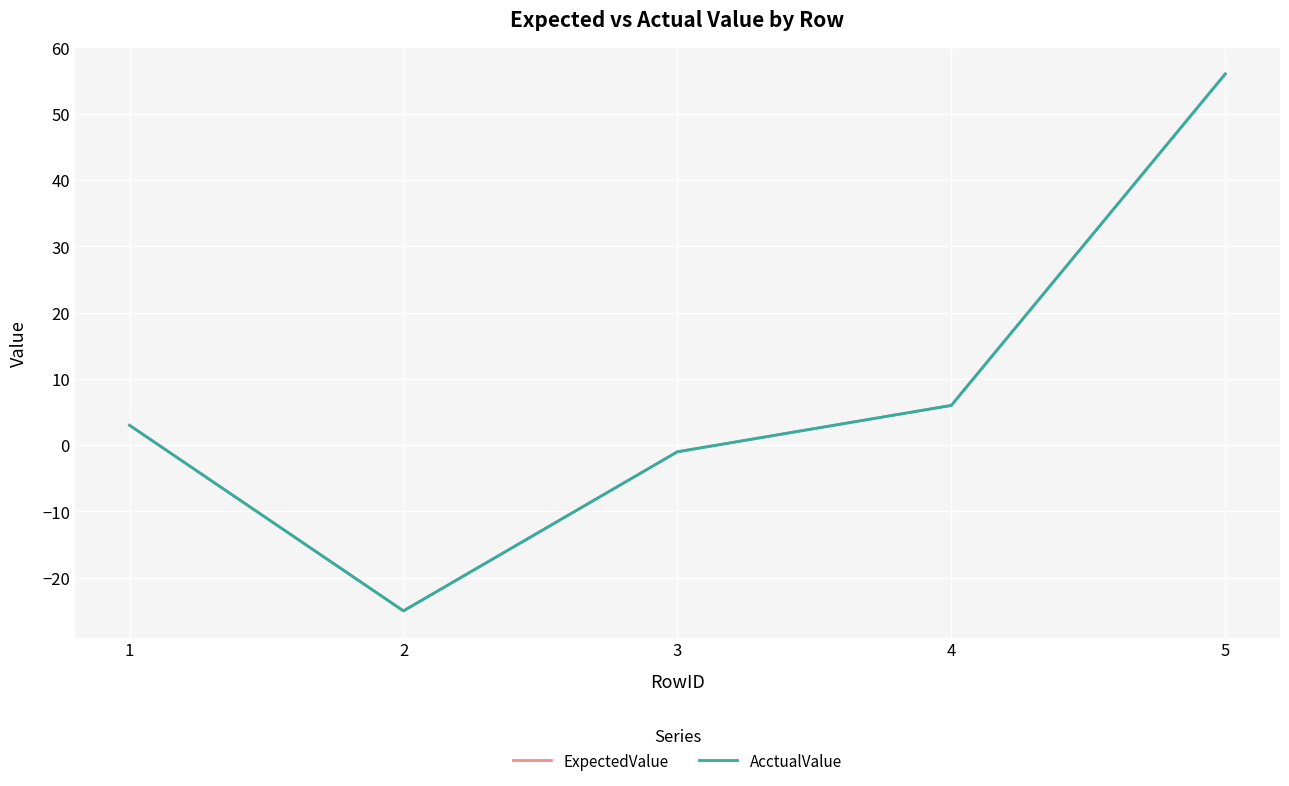

Where is the first local minimum for ExpectedValue?

2